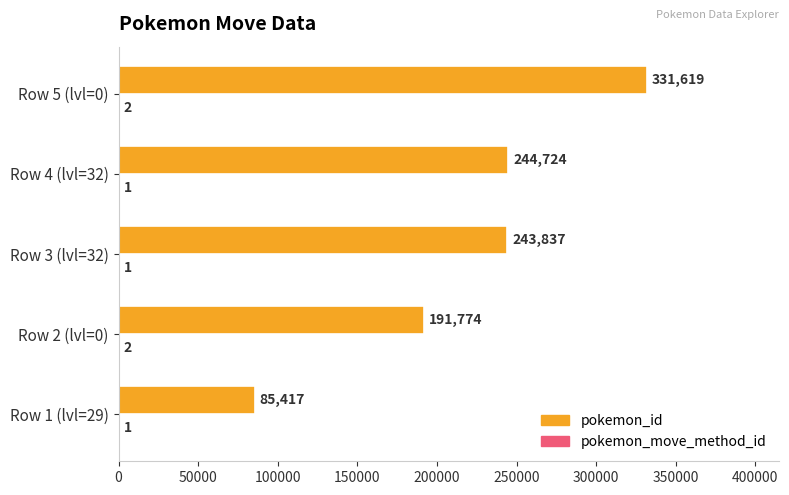

What value does the pokemon_id series have at Row 3 (lvl=32), to the nearest 100?

243800